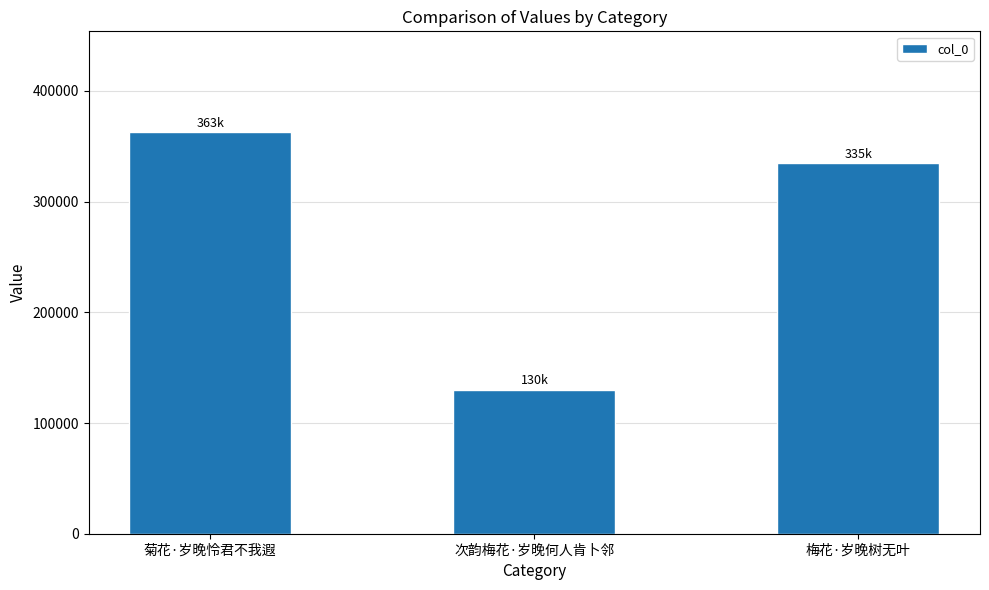

List the labels in order of value, largest first.

菊花·岁晚怜君不我遐, 梅花·岁晚树无叶, 次韵梅花·岁晚何人肯卜邻